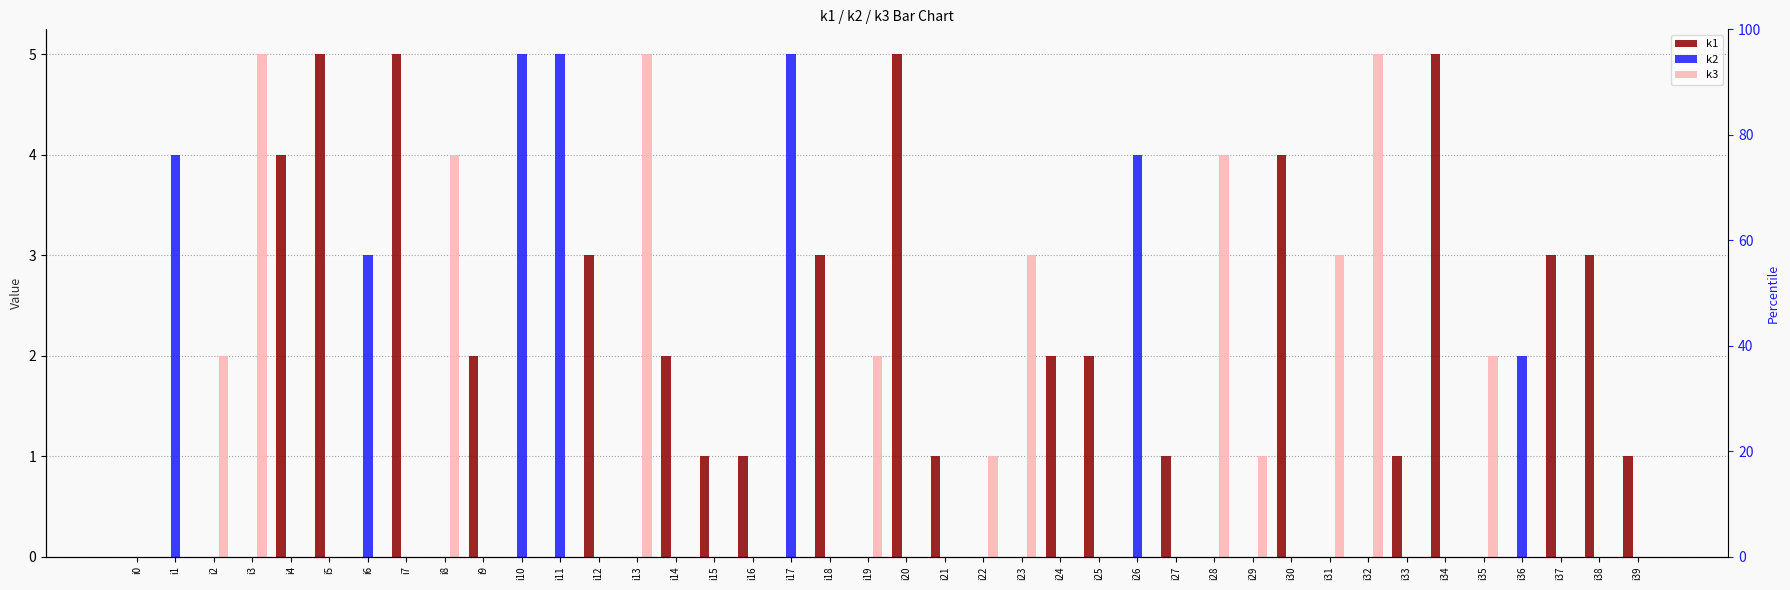

What is the maximum value for k3?

5